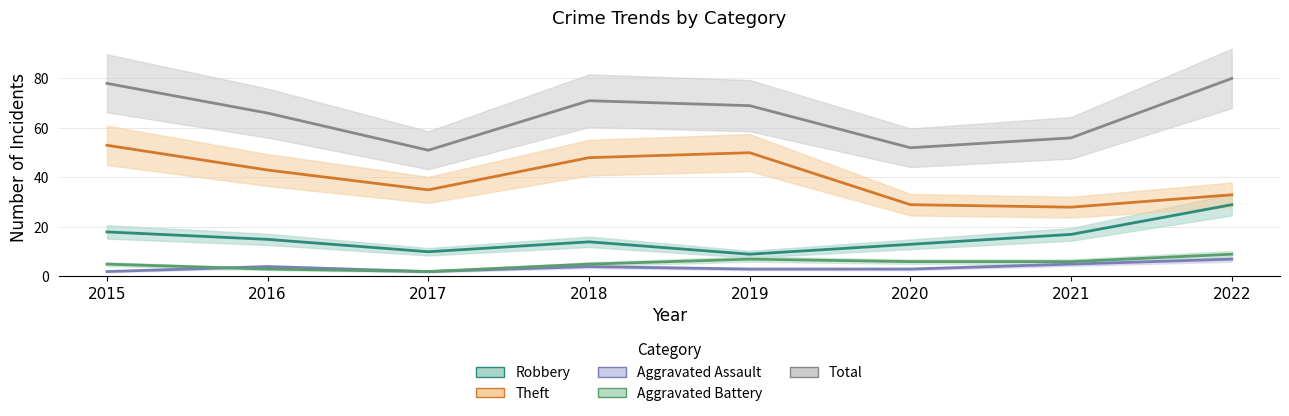

What is the lowest value of the Total series?

51